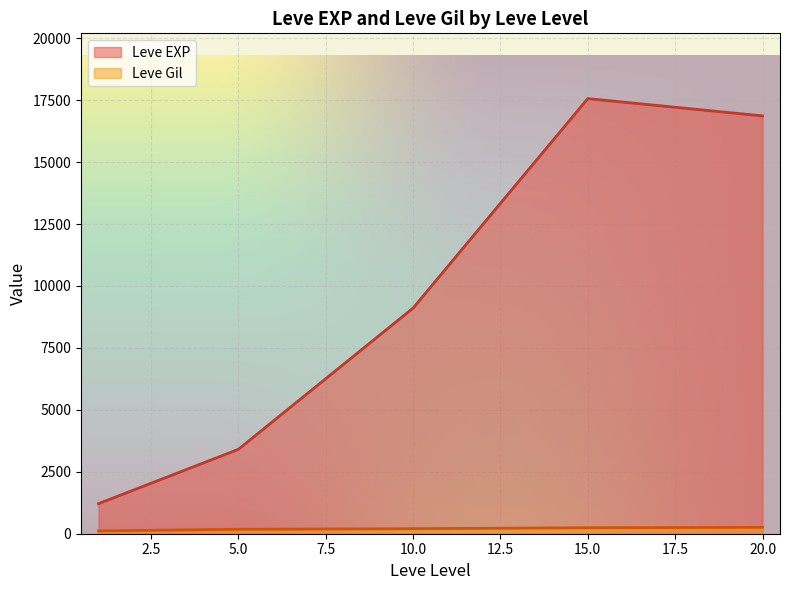

At 5.0, list the series in order from largest to smallest.

Leve EXP, Leve Gil